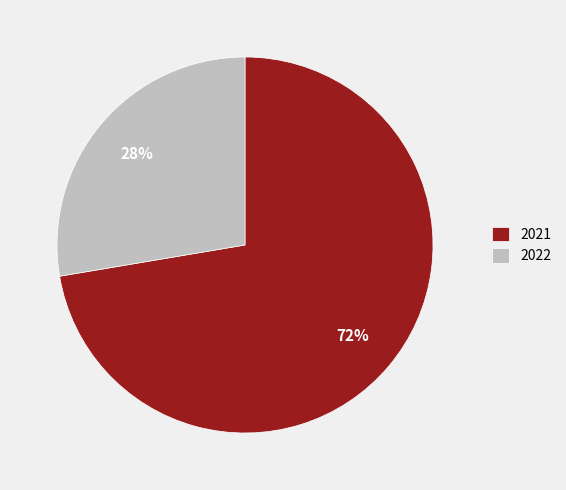

What is the smallest slice in the pie chart?

2022